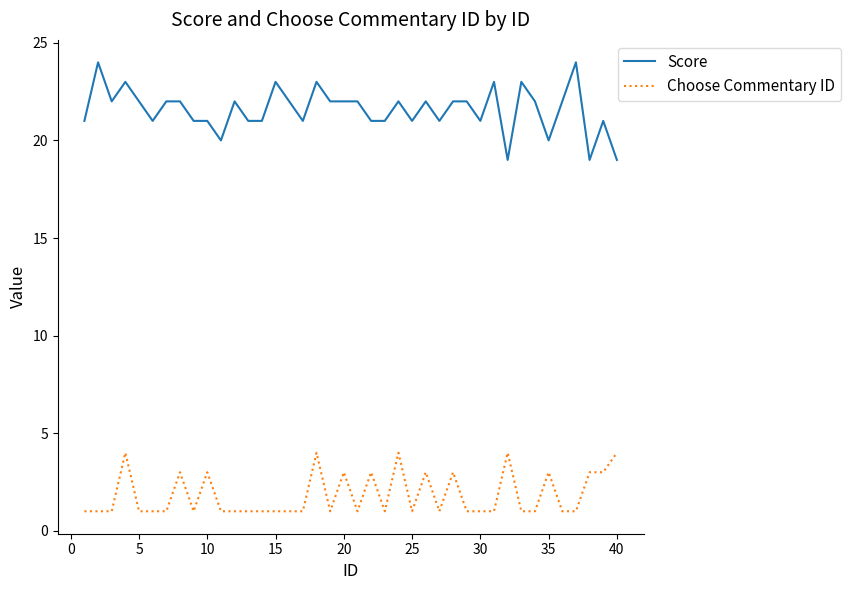

What is the maximum value shown in the chart?

24